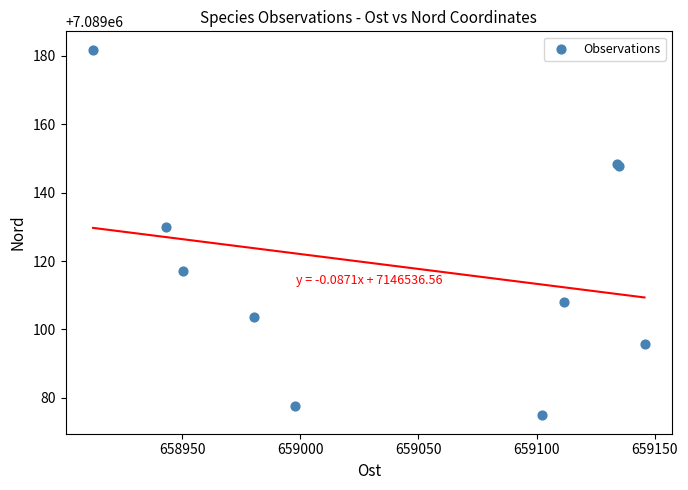

What Y value in the scatter plot is closest to 7089128?

7089129.9